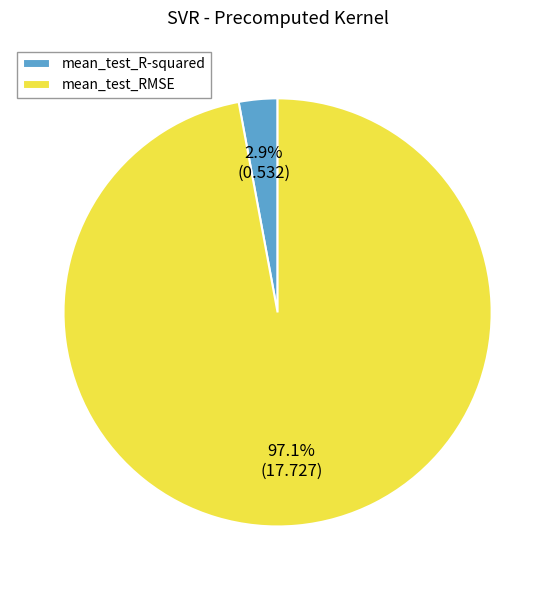

Is it true that mean_test_R-squared is 3% of the pie?

True